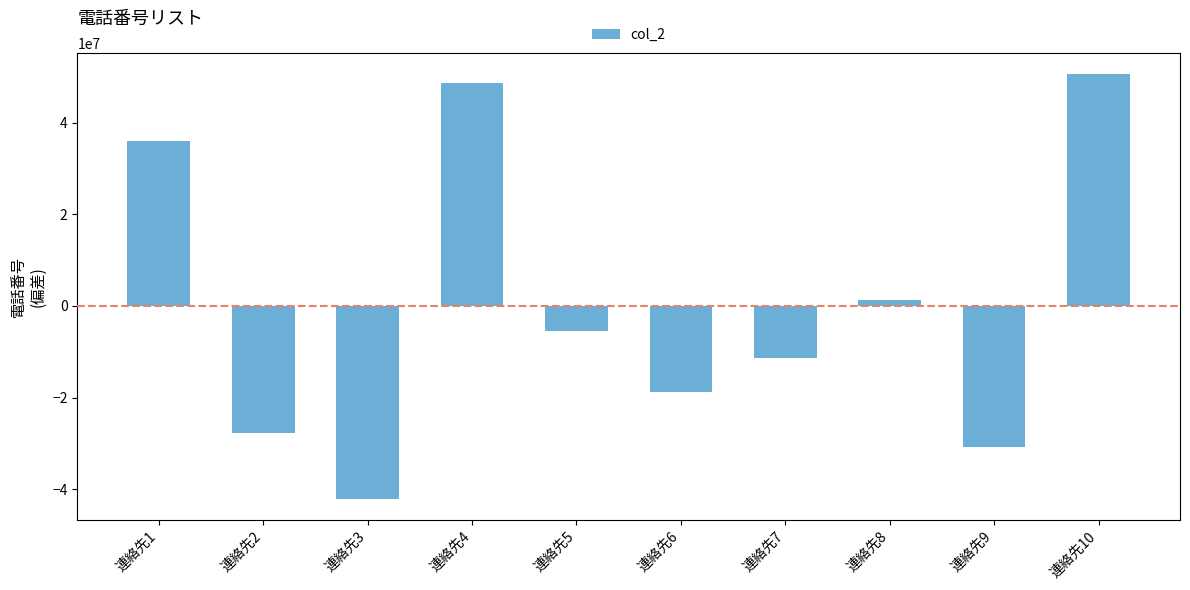

What is the change in value from 連絡先8 to 連絡先10?

+49262652.0